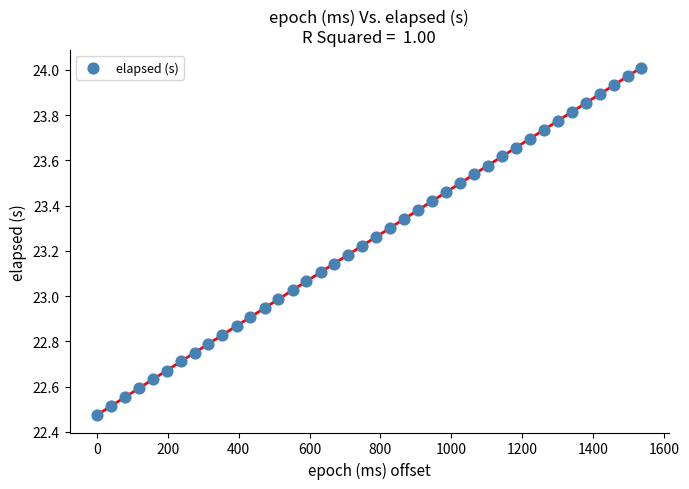

What is the range of X values (max minus min)?

1536.0